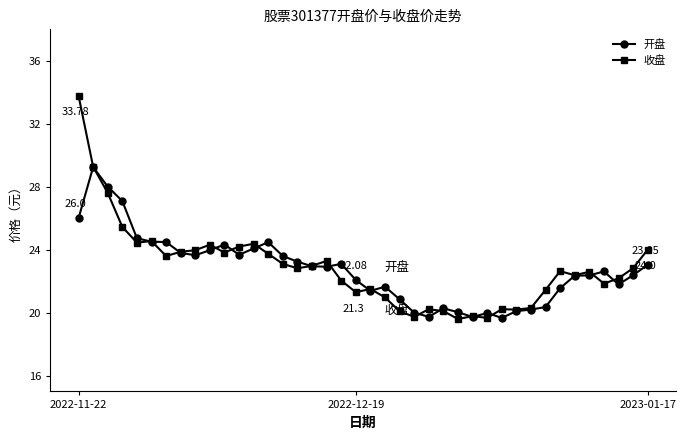

How many series are shown in this chart?

2